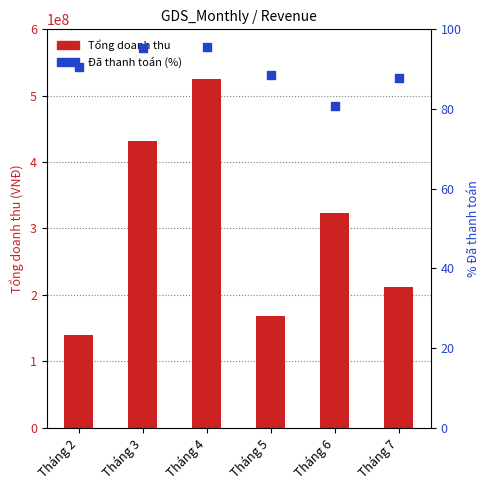

Which series reaches the minimum Y coordinate?

Đã thanh toán (% doanh thu)